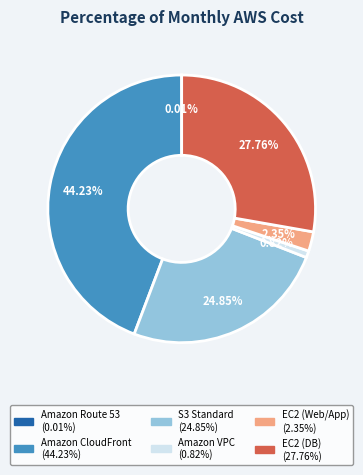

True or false: S3 Standard accounts for 32% of the total.

False